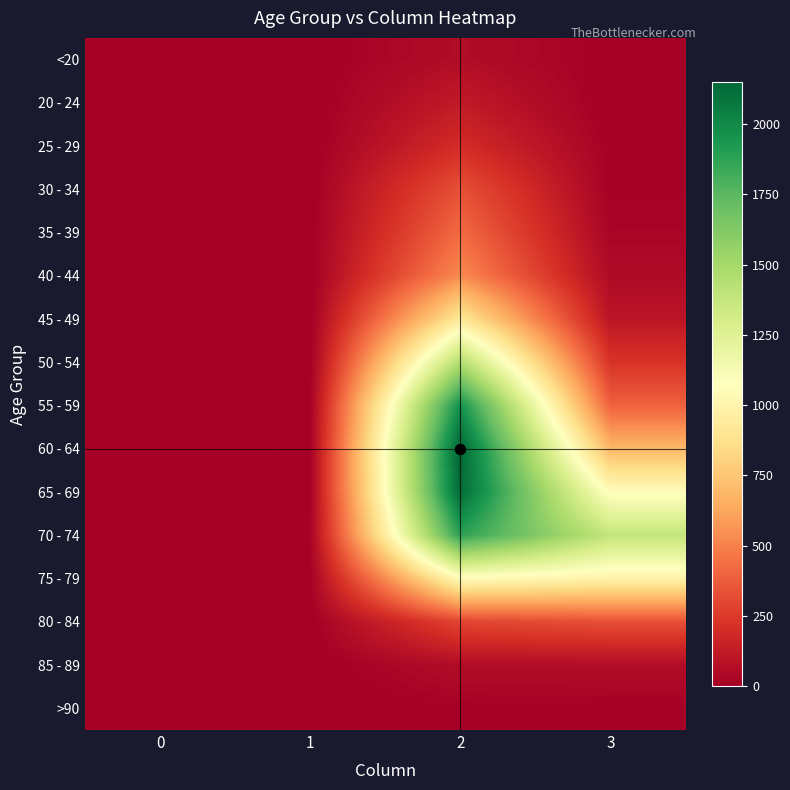

Reading left to right, transcribe all the data shown in this chart.

<20: 0=0	1=1	2=62	3=7
20 - 24: 0=1	1=0	2=121	3=2
25 - 29: 0=0	1=0	2=196	3=13
30 - 34: 0=0	1=2	2=333	3=14
35 - 39: 0=2	1=1	2=420	3=26
40 - 44: 0=0	1=1	2=530	3=53
45 - 49: 0=2	1=1	2=915	3=97
50 - 54: 0=9	1=3	2=1450	3=227
55 - 59: 0=8	1=6	2=1965	3=392
60 - 64: 0=11	1=8	2=2151	3=689
65 - 69: 0=6	1=6	2=2130	3=1057
70 - 74: 0=13	1=14	2=1882	3=1381
75 - 79: 0=10	1=12	2=1053	3=993
80 - 84: 0=7	1=4	2=296	3=333
85 - 89: 0=3	1=1	2=62	3=64
>90: 0=0	1=0	2=15	3=9